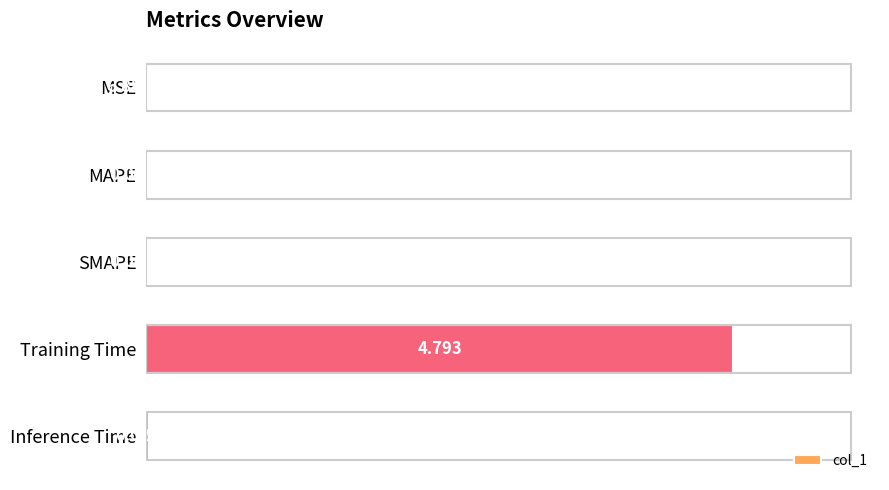

Which category has the highest value across all series?

Training Time